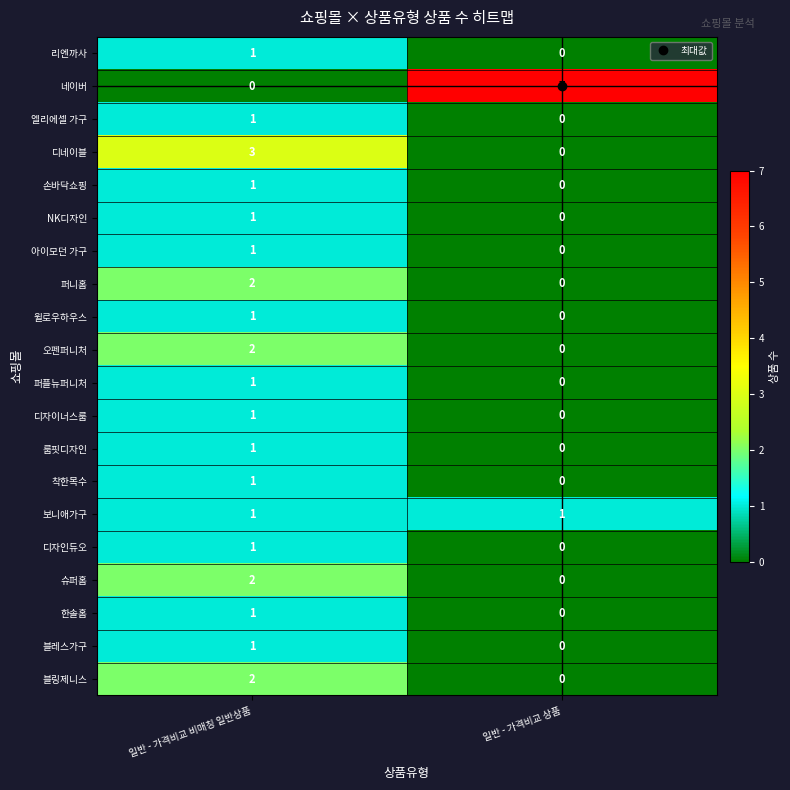

Which series has the largest range (max minus min)?

네이버